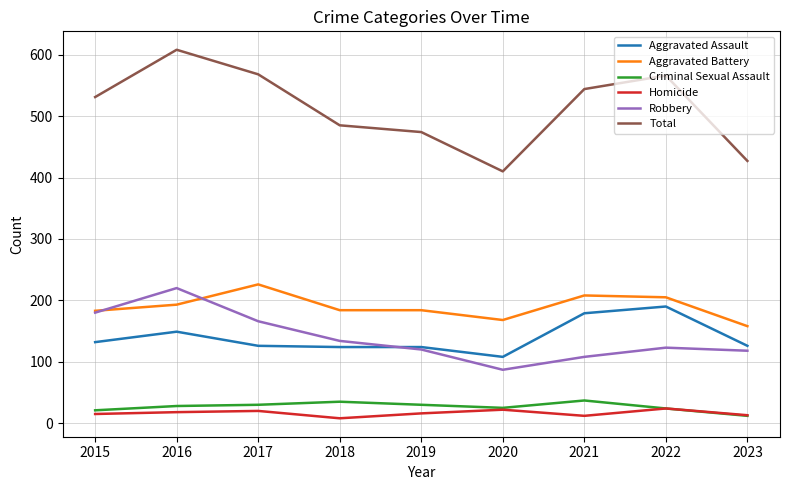

Which series has the largest total across all categories?

Total